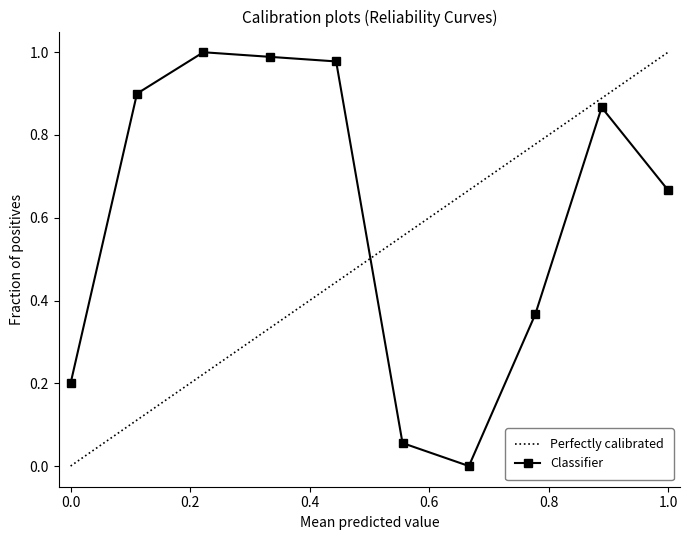

Is it true that the value at 4 is 1.0?

True